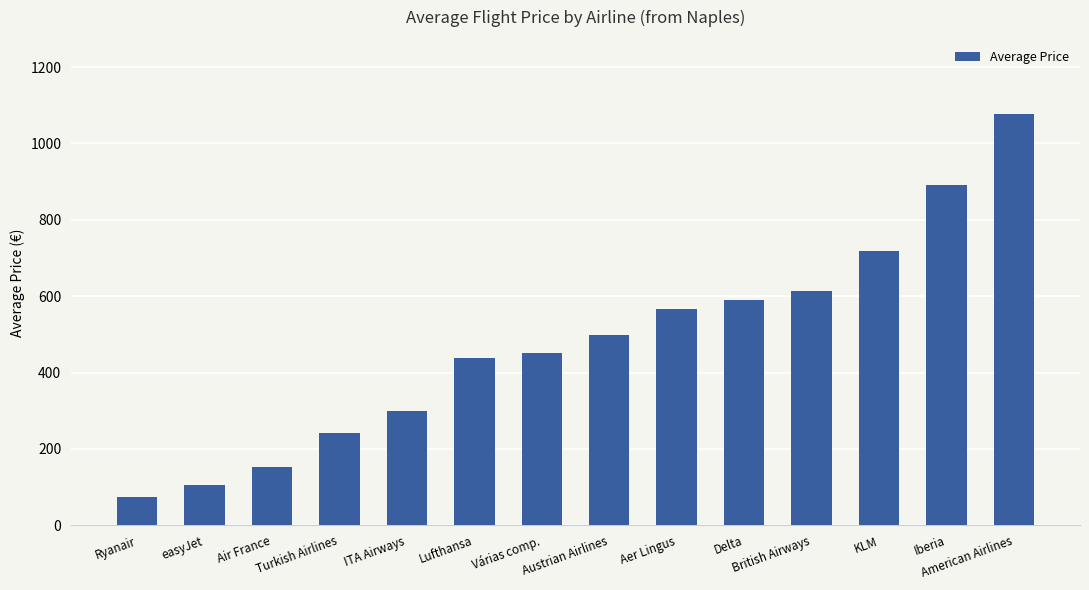

The value at Aer Lingus is 565.5. True or false?

True